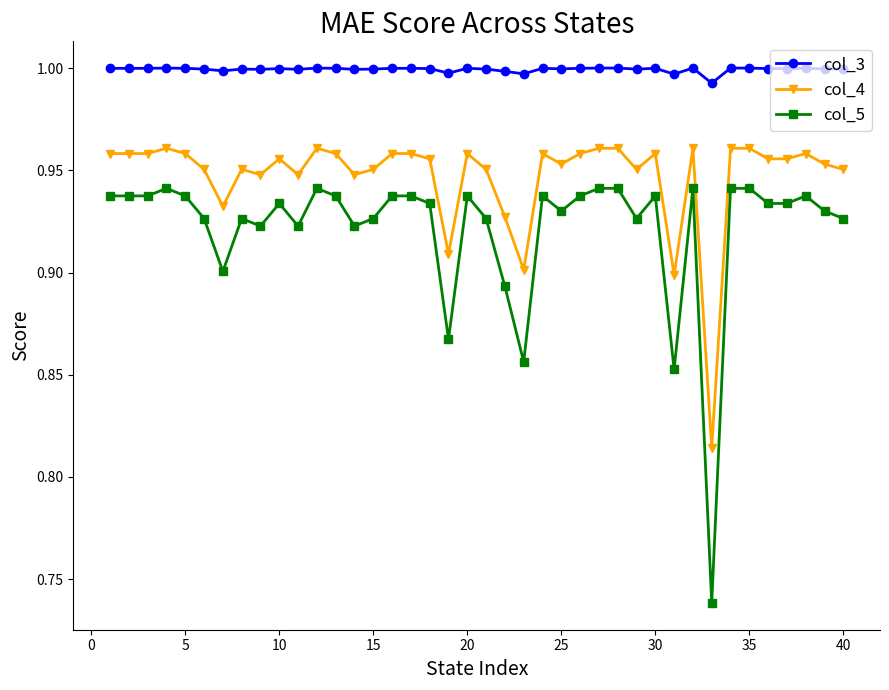

True or false: col_4 and col_5 cross at least once.

False